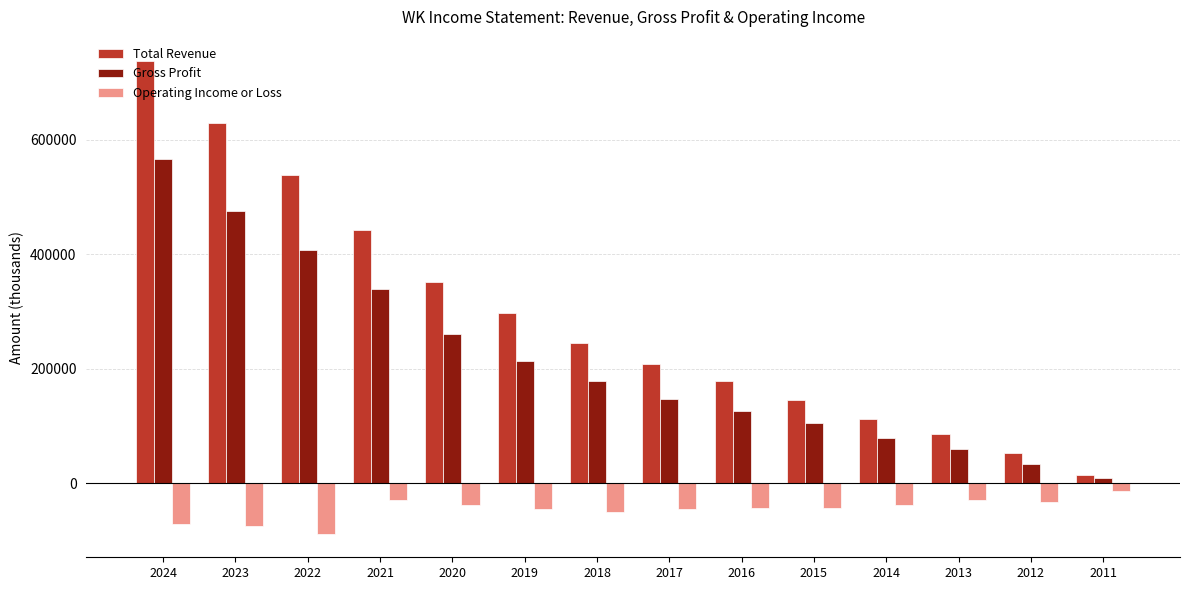

Which series has the largest range (max minus min)?

Total Revenue